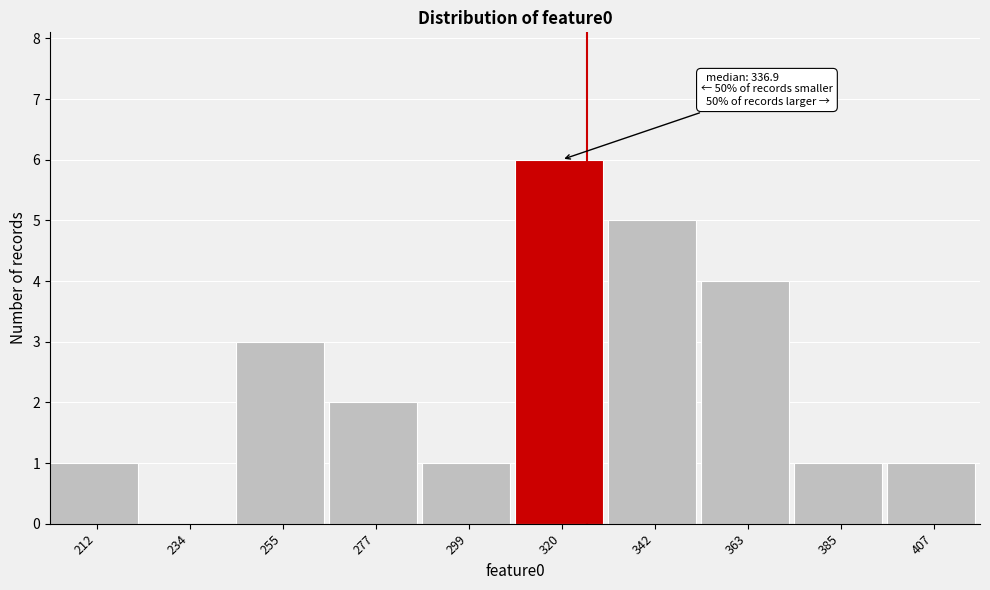

Reading right to left, list all the values displayed in this chart.

407=1	385=1	363=4	342=5	320=6	299=1	277=2	255=3	234=0	212=1